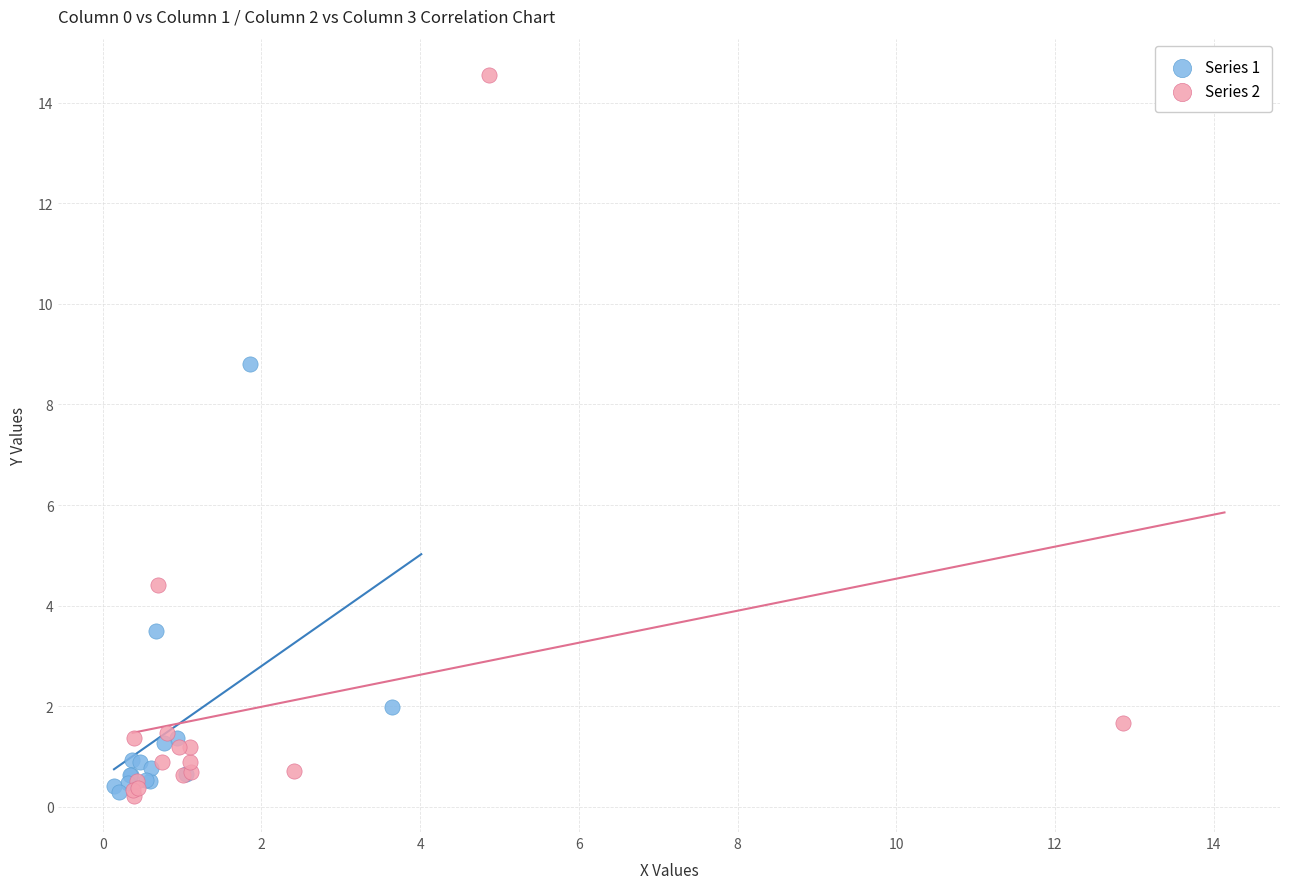

Which series reaches the maximum Y coordinate?

Series 2